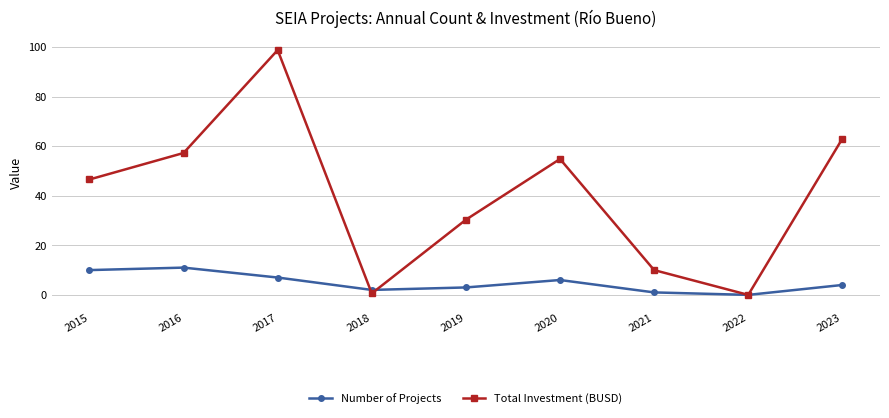

What is the sum of the Number of Projects values at 2020 and 2018?

8.0